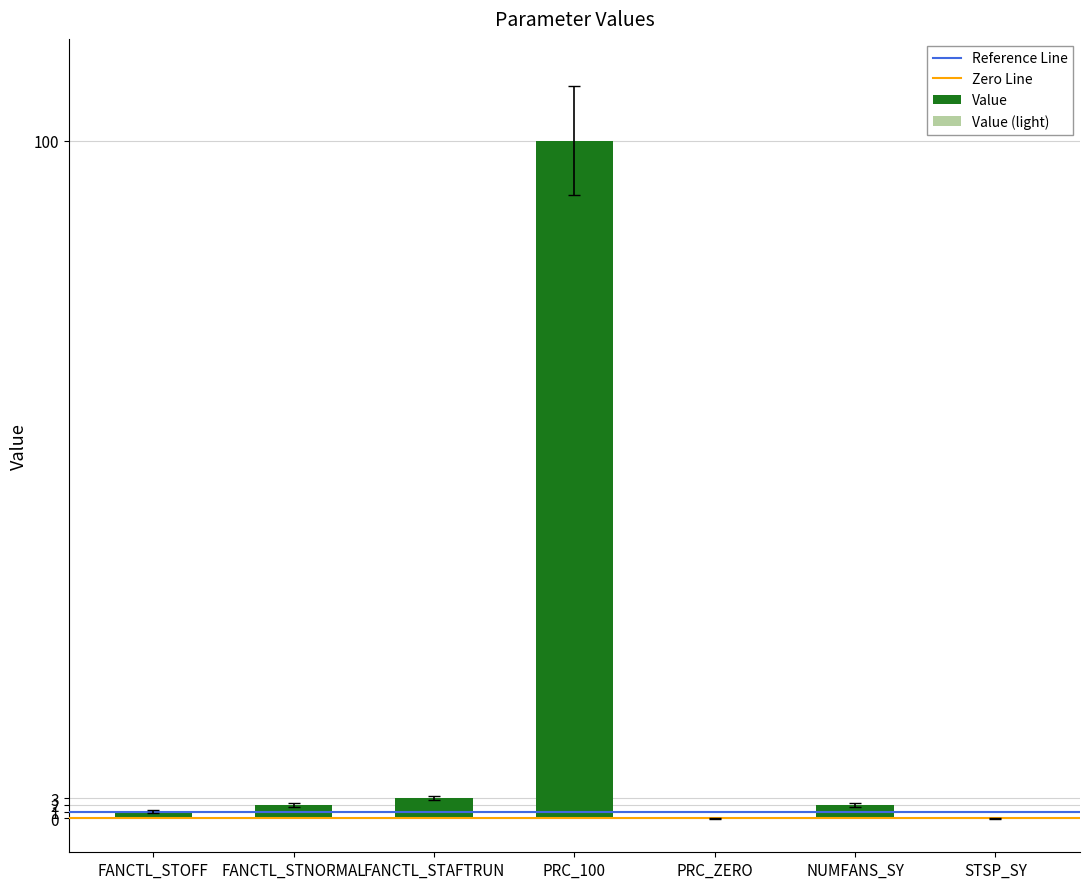

What is the sum of all Value (light) values?

108